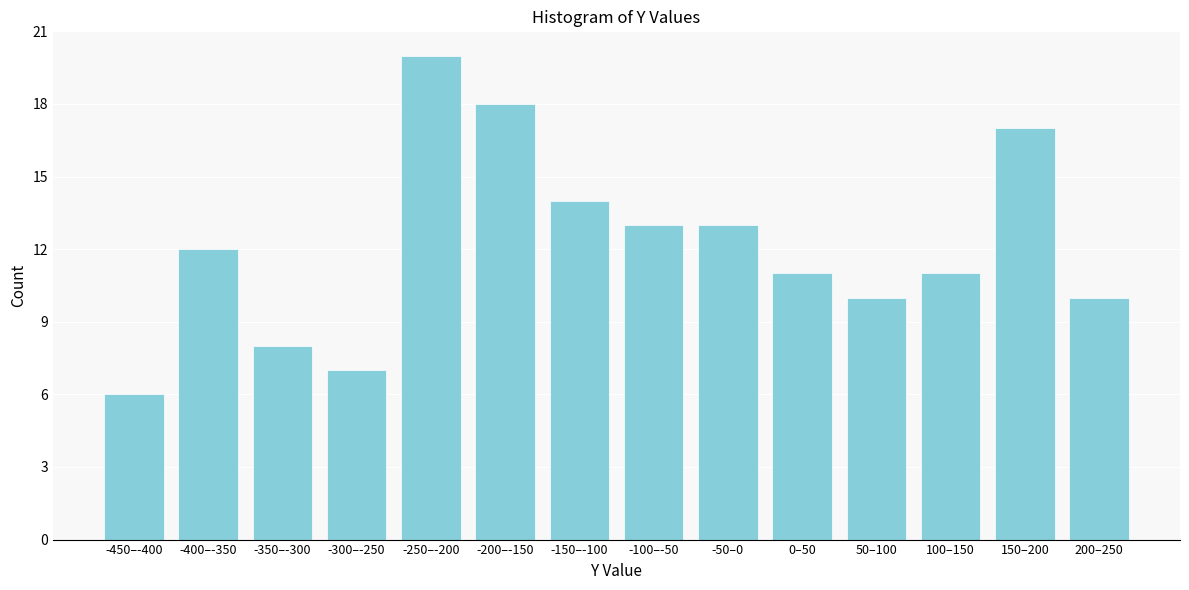

Reading left to right, what are all the values shown in this chart?

-450–-400=6	-400–-350=12	-350–-300=8	-300–-250=7	-250–-200=20	-200–-150=18	-150–-100=14	-100–-50=13	-50–0=13	0–50=11	50–100=10	100–150=11	150–200=17	200–250=10